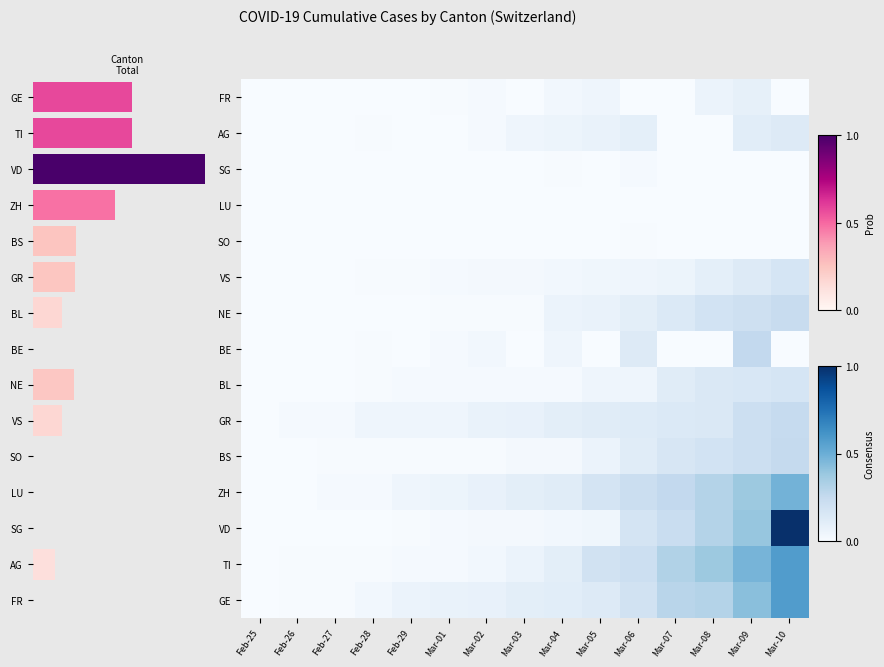

Which category has the highest value across all series?

Mar-10